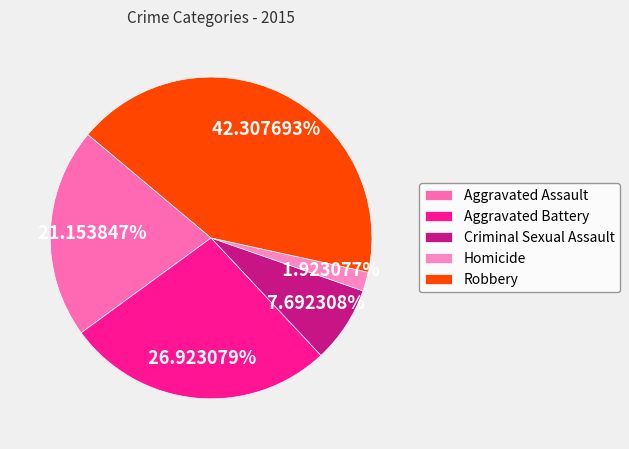

What is the largest slice in the pie chart?

Robbery